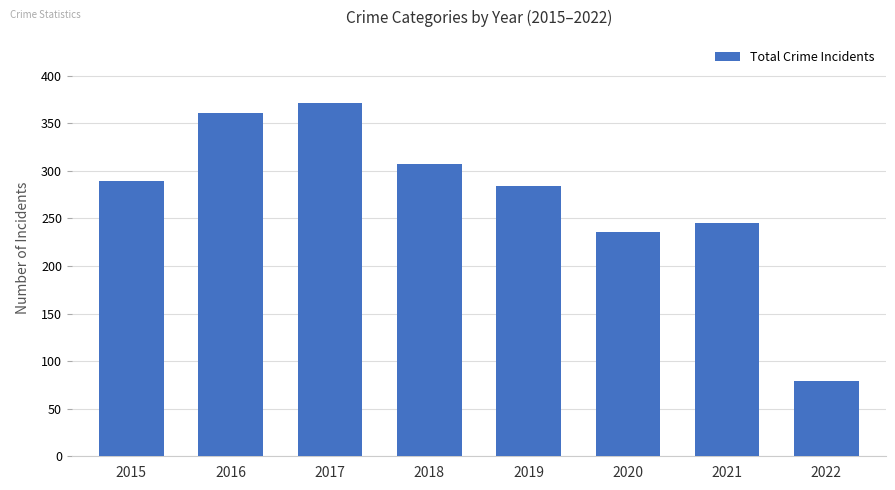

Reading left to right, extract all data points from this chart.

2015=289	2016=361	2017=371	2018=307	2019=284	2020=236	2021=245	2022=79